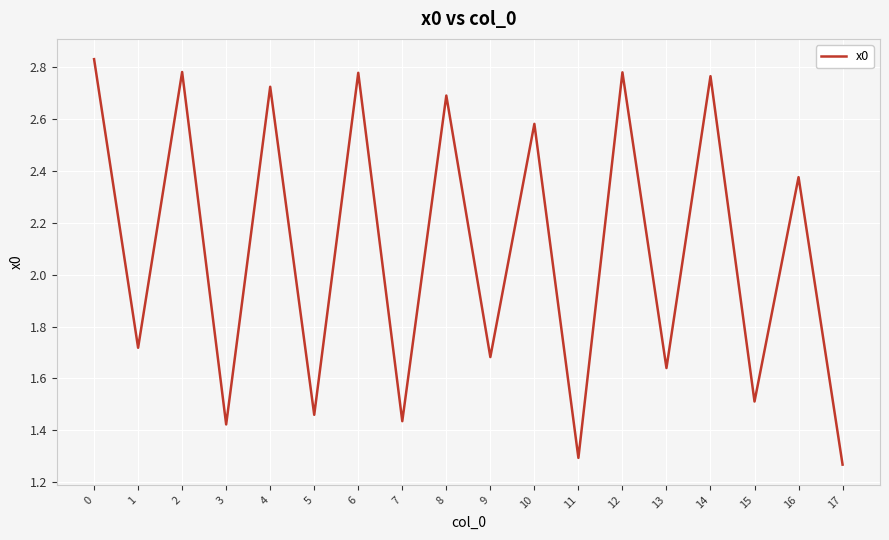

What is the change in value from 15 to 16?

+0.9